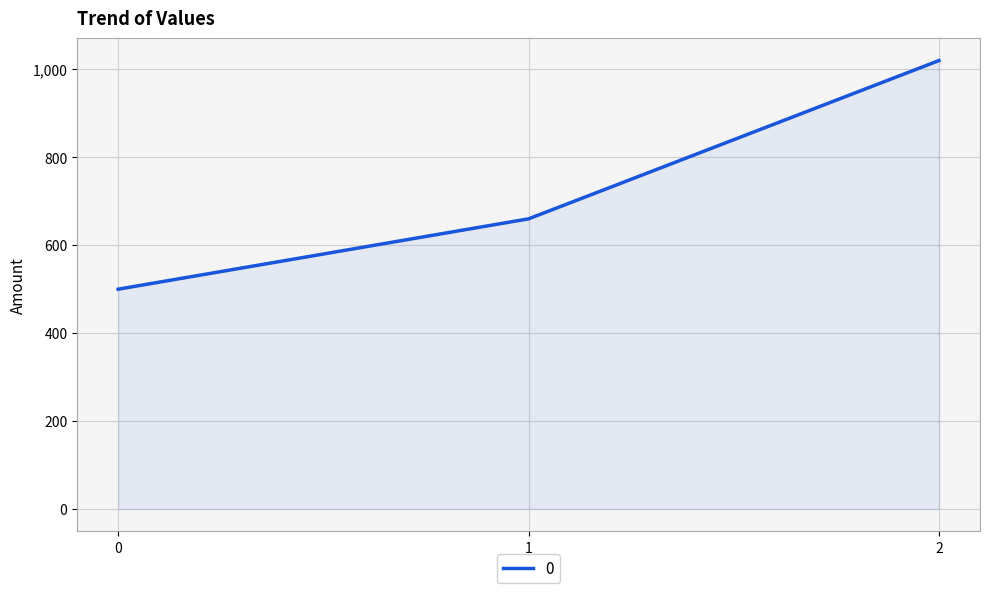

Count the values in the range 500 to 1020.

3